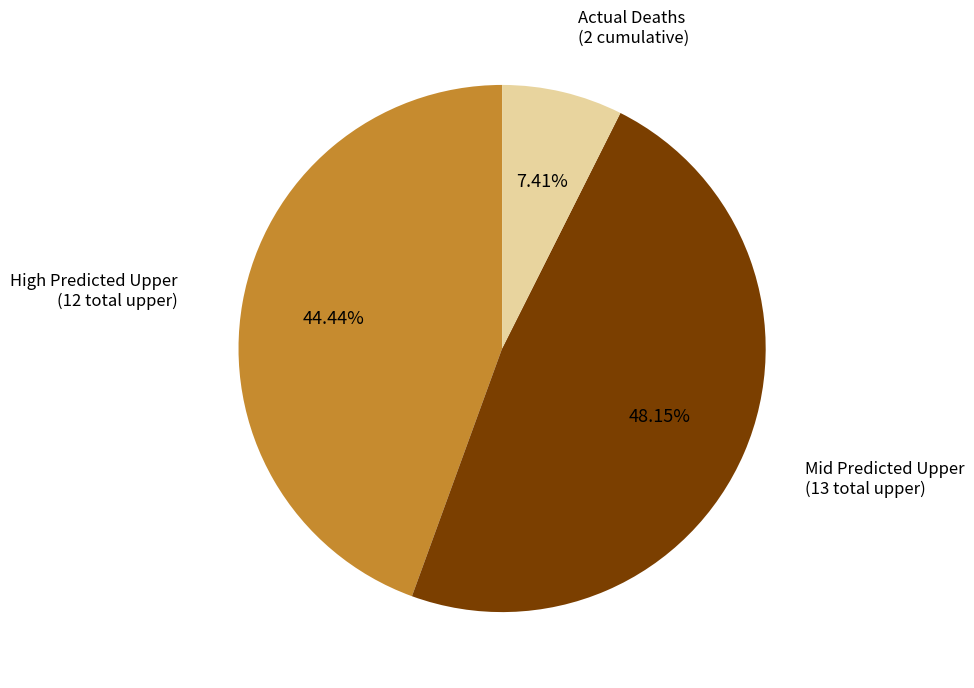

How many slices are in this pie chart?

3